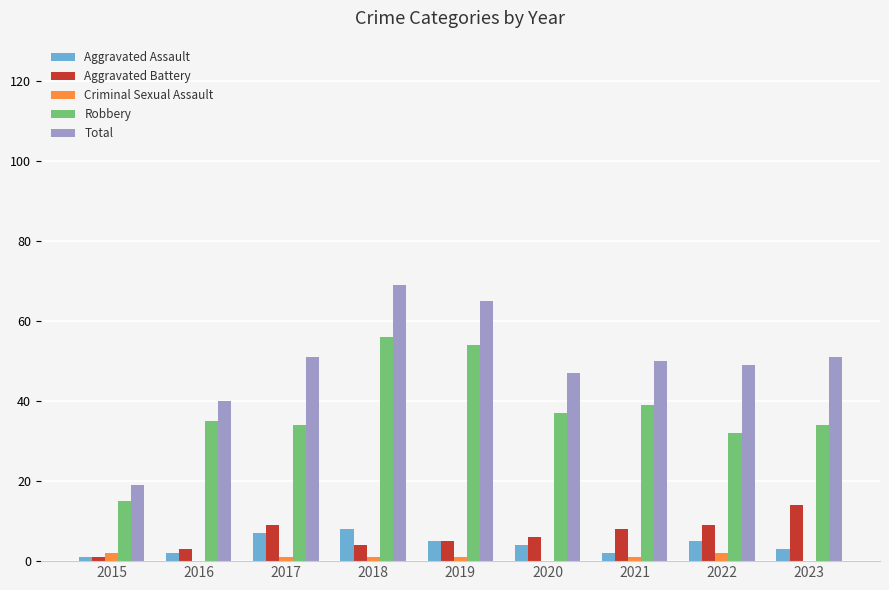

The value of Aggravated Battery at 2022 is 9. True or false?

True